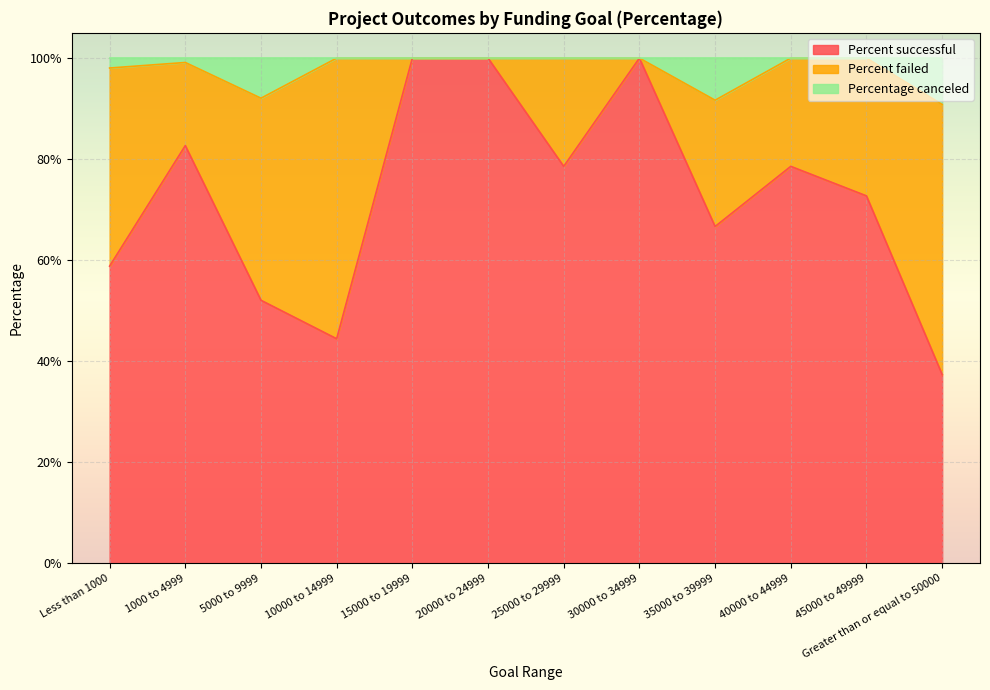

What are all the series names shown in the legend?

Percent successful, Percent failed, Percentage canceled